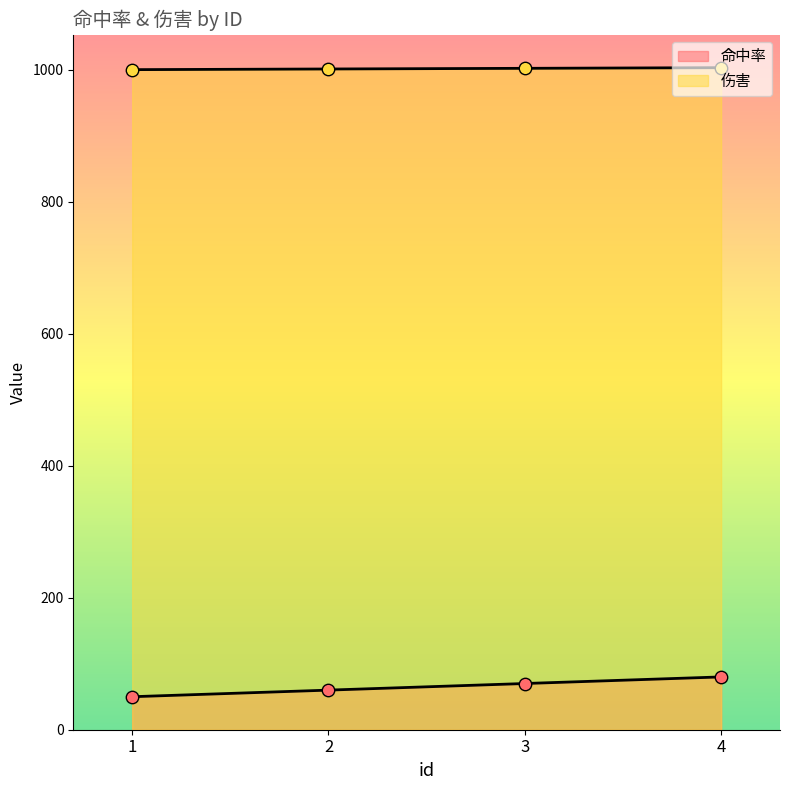

Which series has the largest total across all categories?

伤害